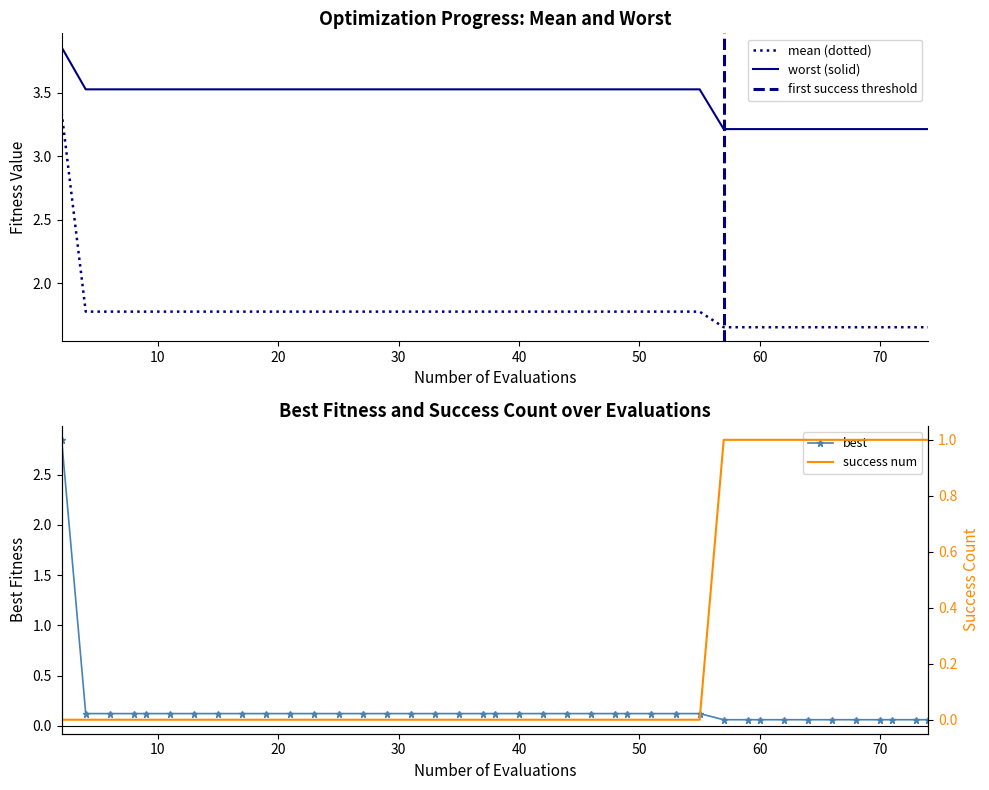

What is the value of the best point at the 26th from the left?

0.1